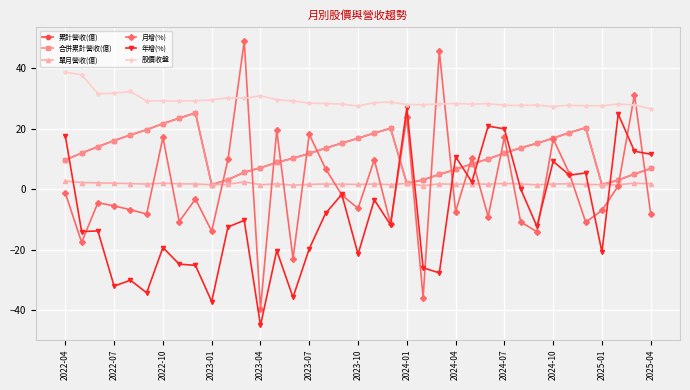

Which series has the largest total across all categories?

股價收盤